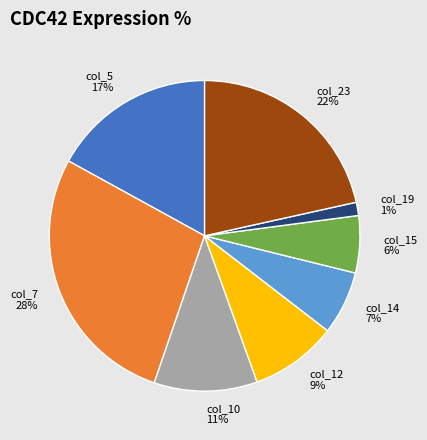

To the nearest percent, what percentage of the pie is col_14?

7%